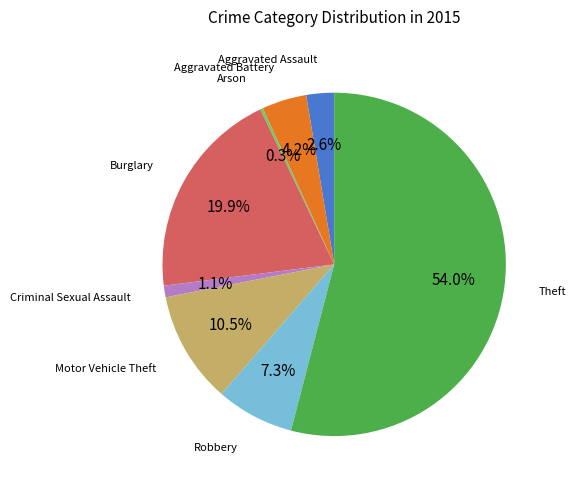

Approximately how many times larger is the value at Theft compared to Burglary?

2.7